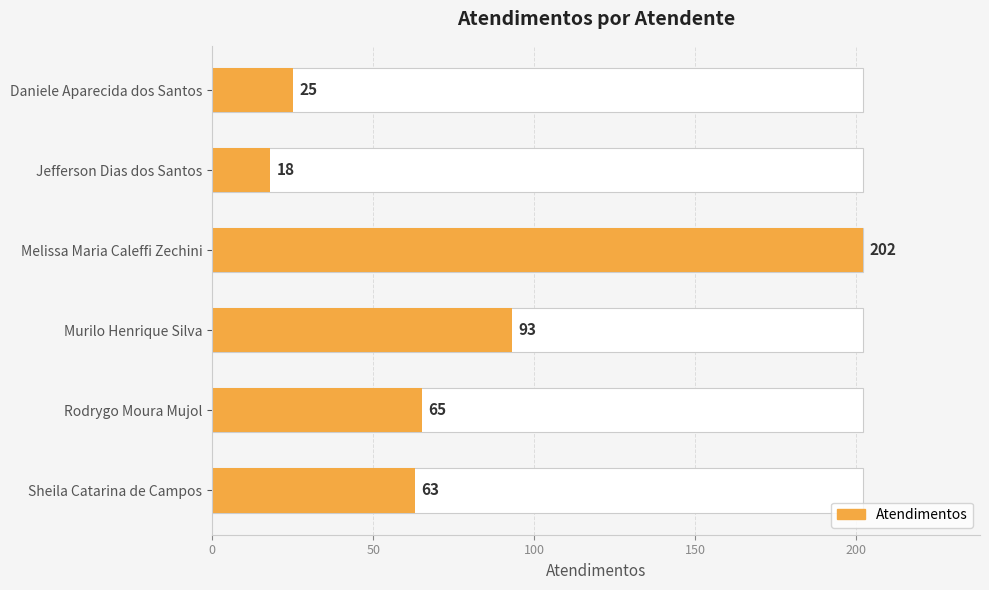

What is the average value?

78